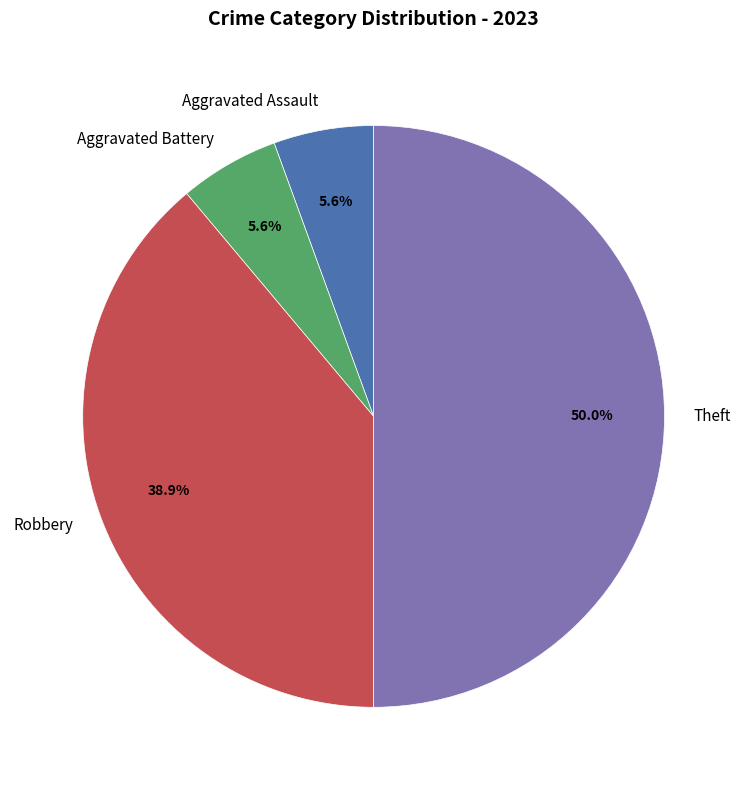

Does Robbery represent more than half of the total?

No